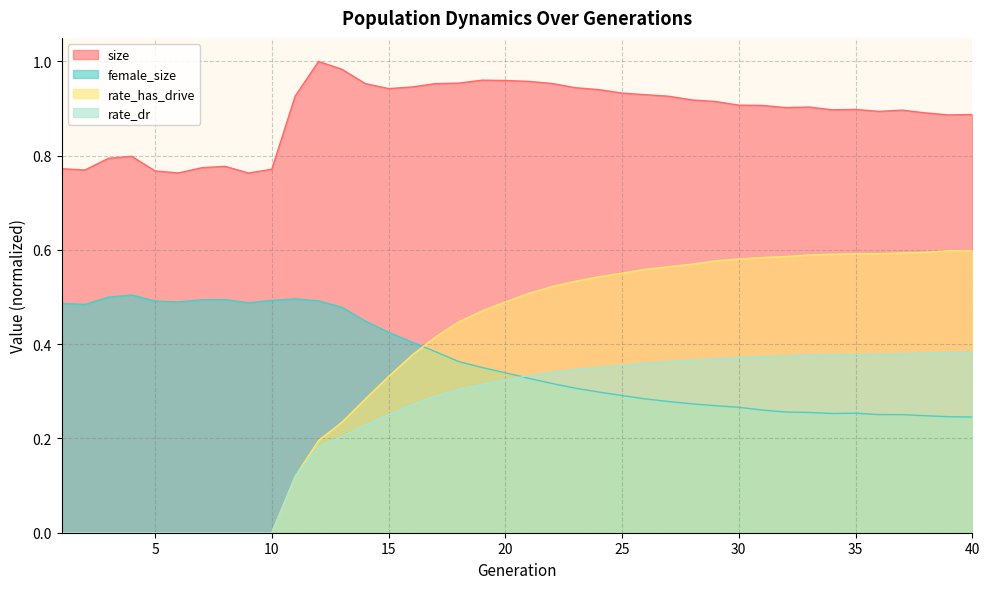

What is the total value across all series at 4?

1.3